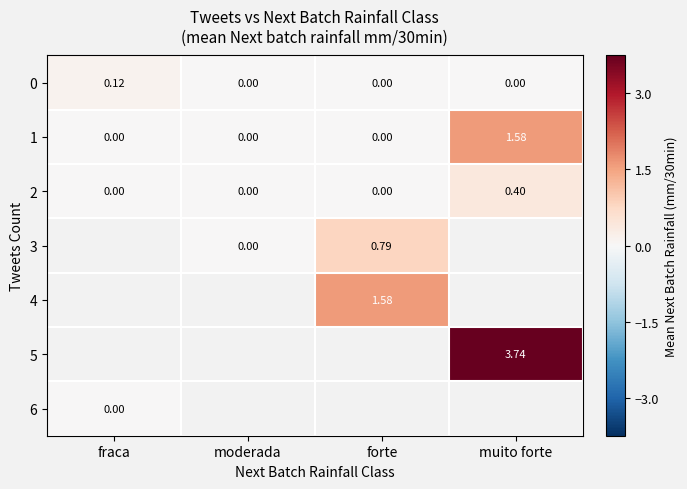

Which category has the highest value in the 2 series?

muito forte